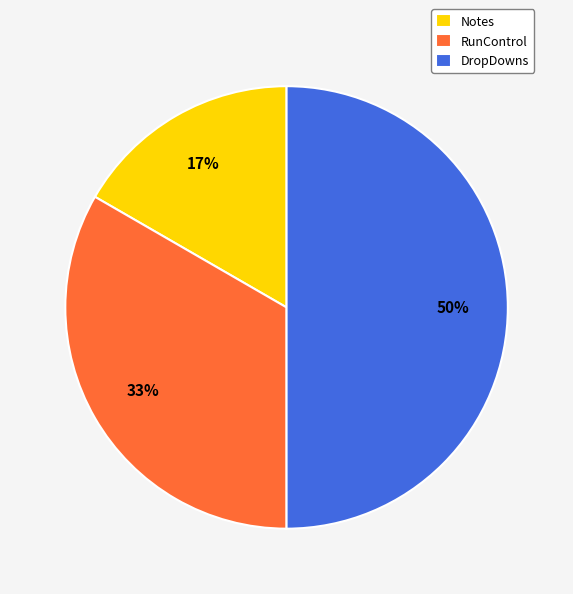

What is the largest slice in the pie chart?

DropDowns